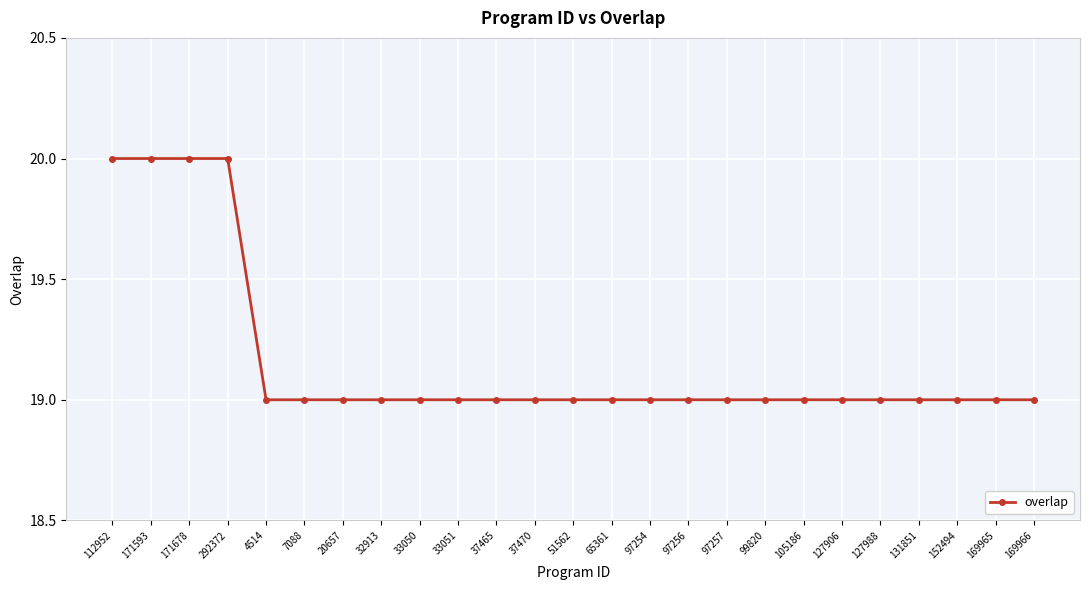

What is the ratio of the value at 37465 to the value at 20657?

1.0